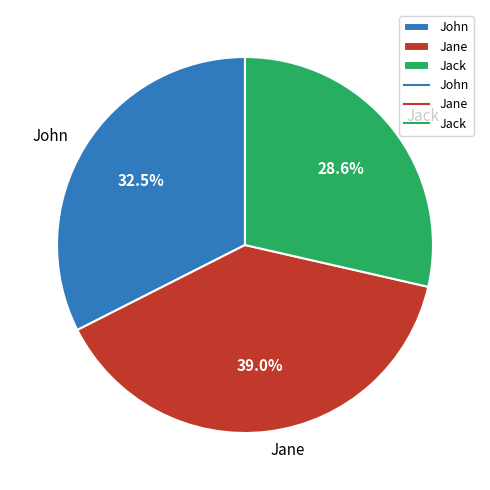

Does any single category account for the majority?

No